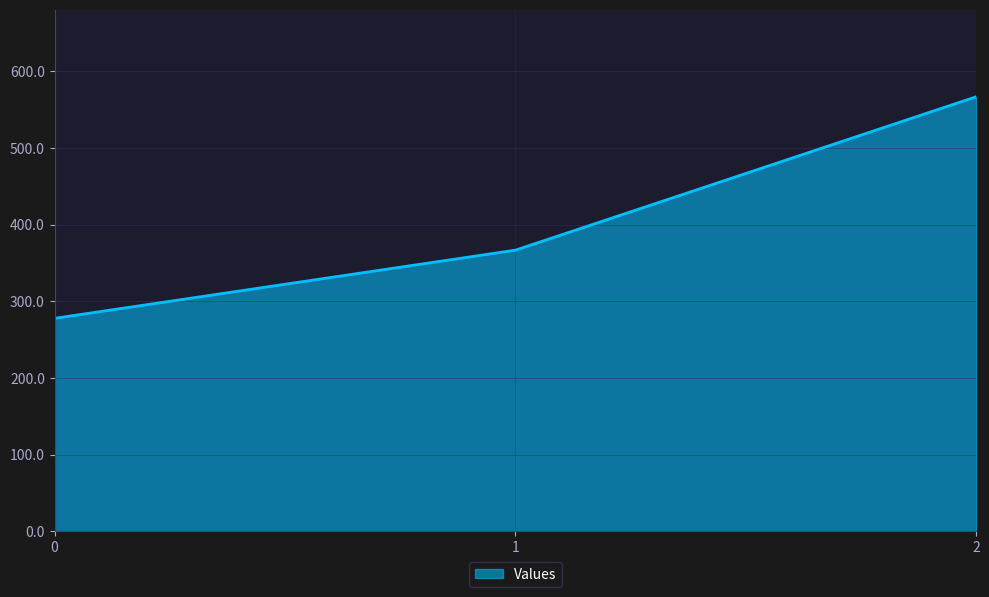

True or false: the data shows 277.8 at 0.

True